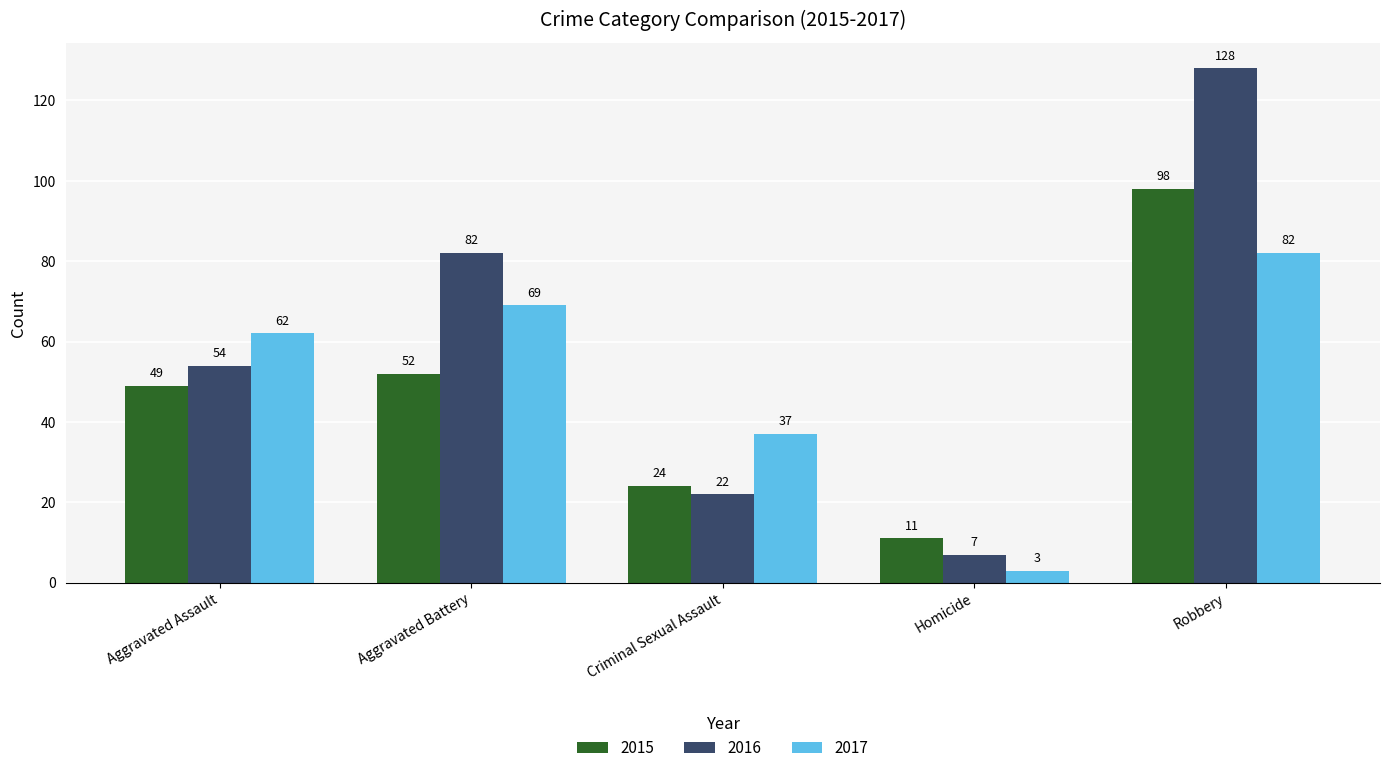

What are all the series names shown in the legend?

2015, 2016, 2017